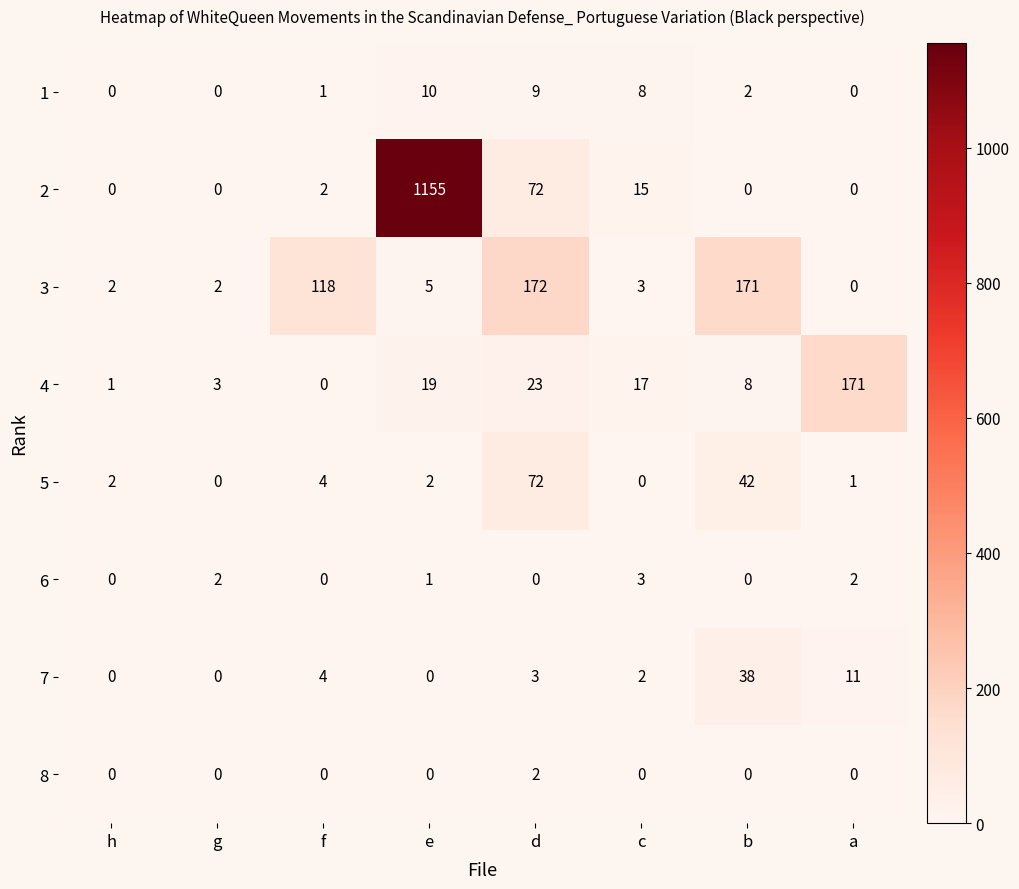

At which category is the sum across all series the highest?

e